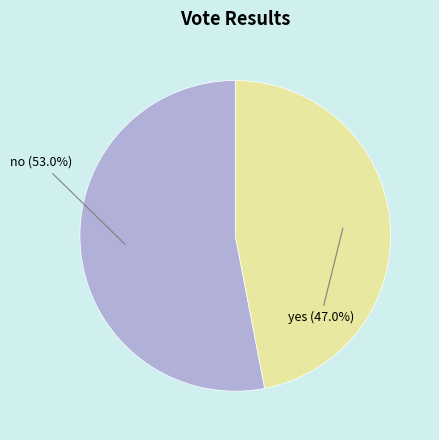

Which category has the smallest portion of the pie?

yes